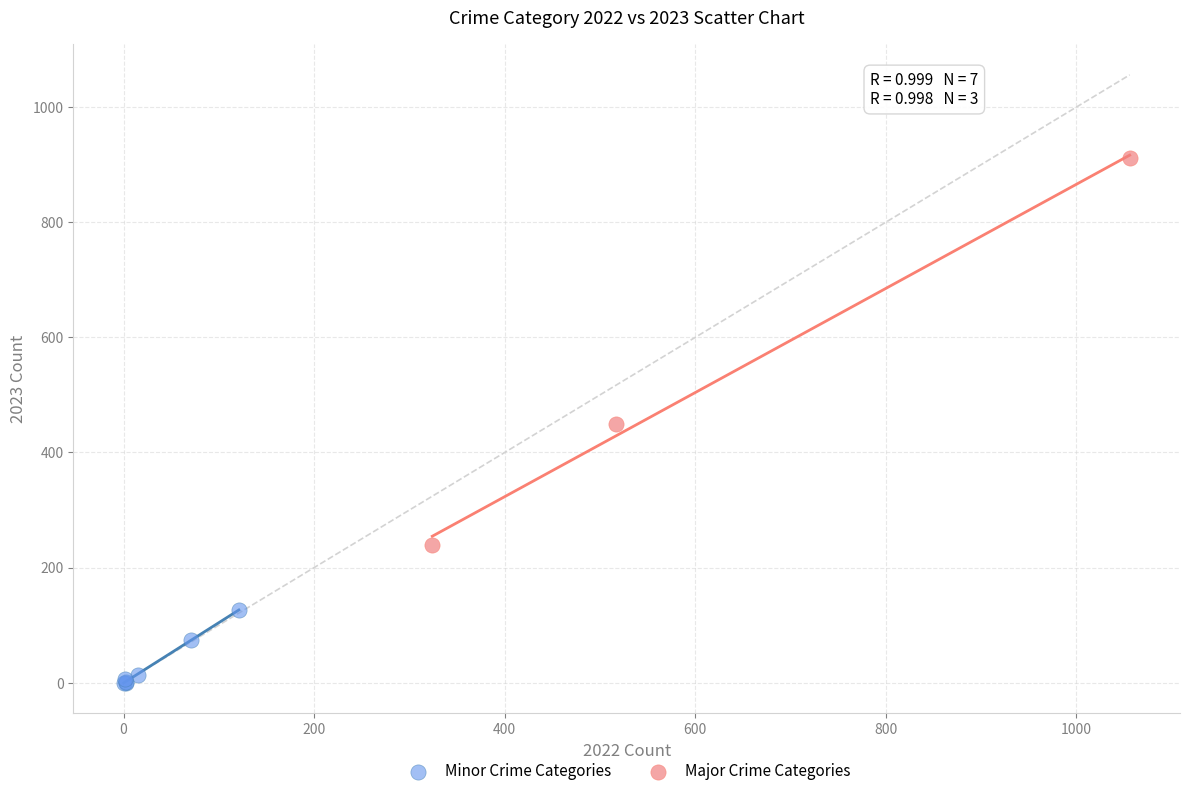

Which series has the largest Y range (max minus min)?

Major Crime Categories